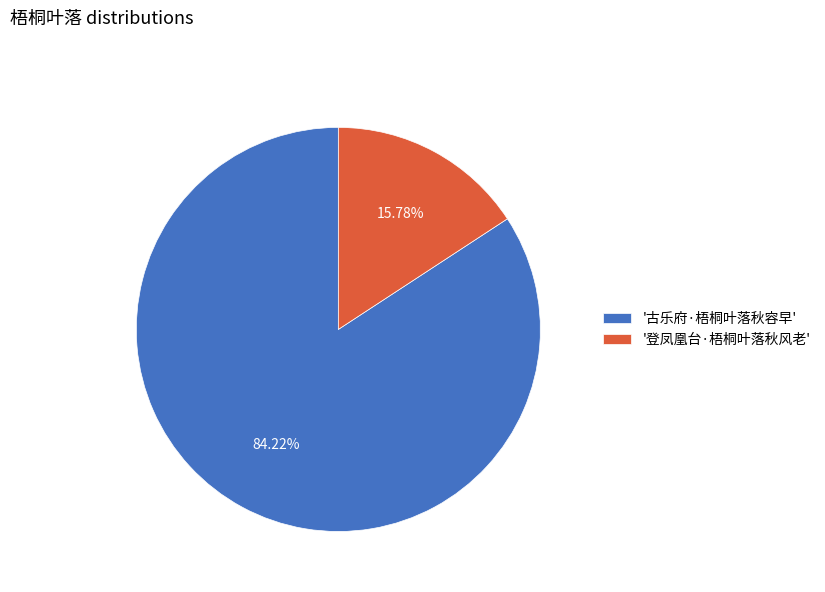

Which category accounts for the majority?

'古乐府·梧桐叶落秋容早'